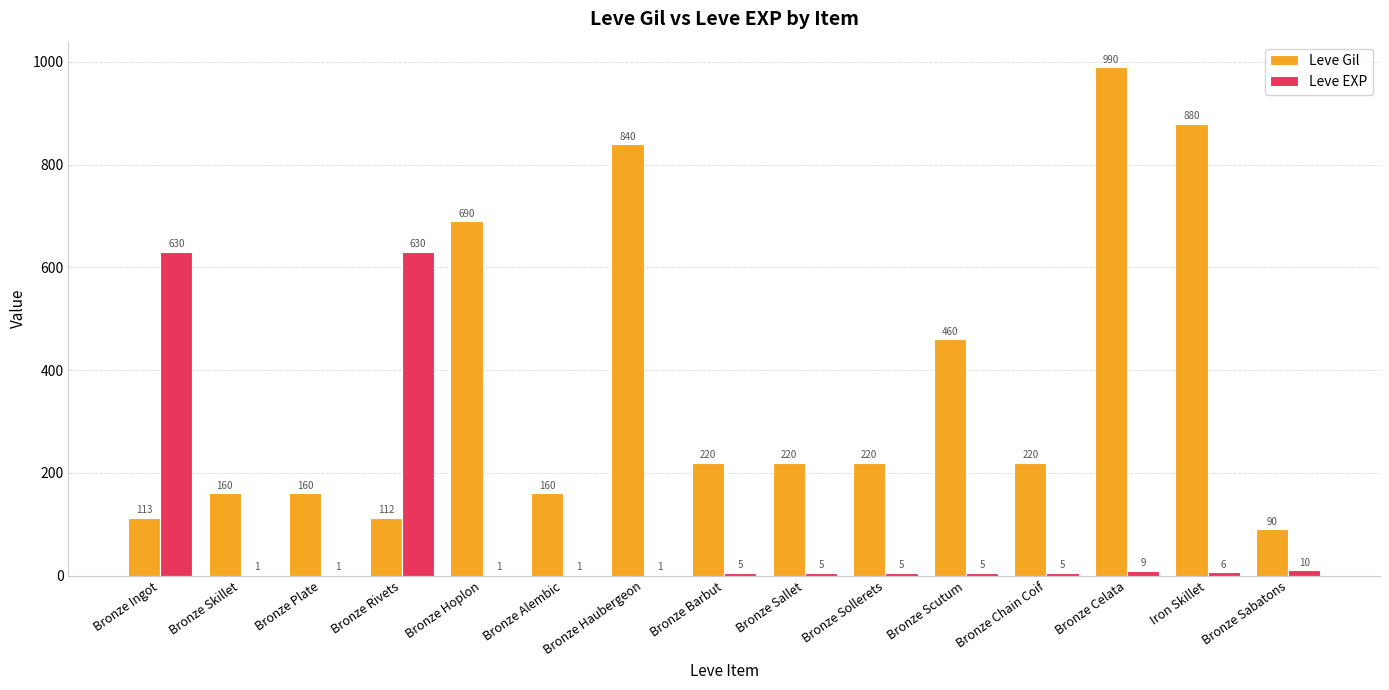

What are all the series names shown in the legend?

Leve Gil, Leve EXP